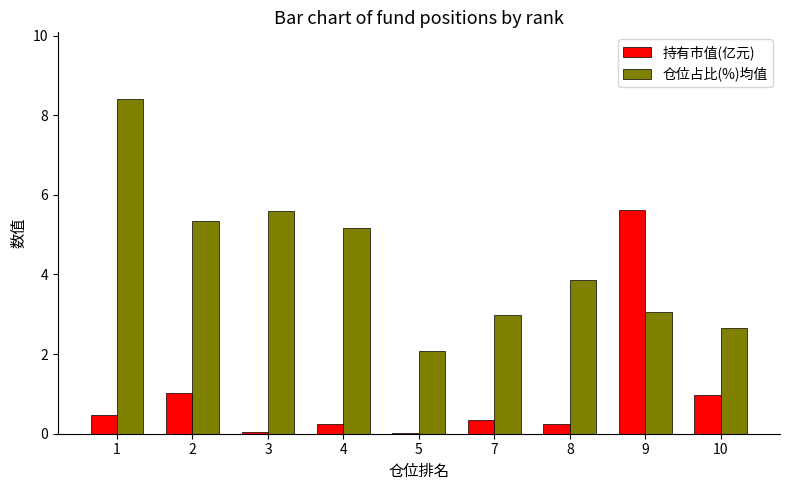

What is the spread (max minus min) of values at 10?

1.7